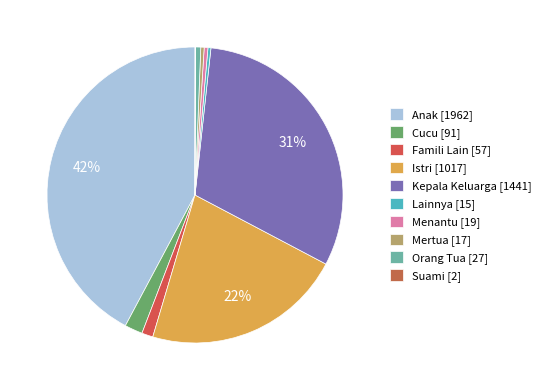

Rank the categories by value from highest to lowest.

Anak, Kepala Keluarga, Istri, Cucu, Famili Lain, Orang Tua, Menantu, Mertua, Lainnya, Suami